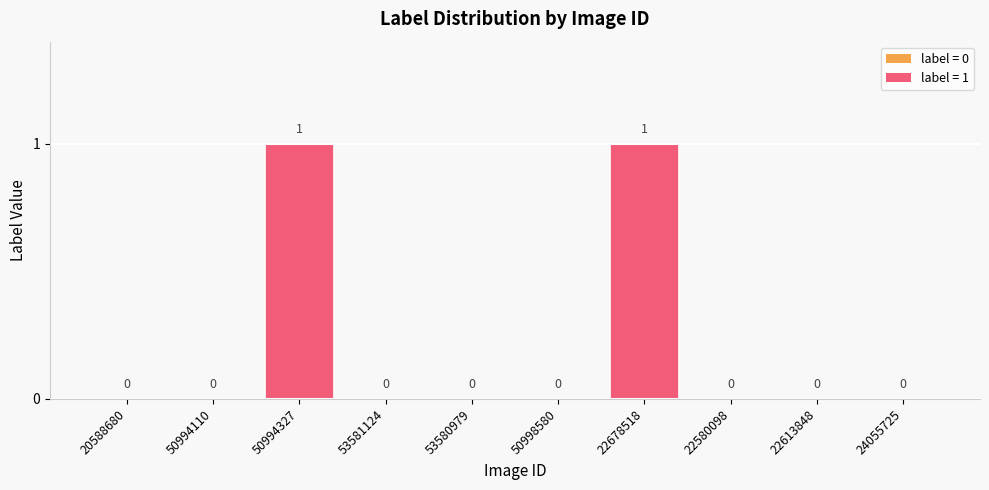

The value at 50998580 is 0. True or false?

True